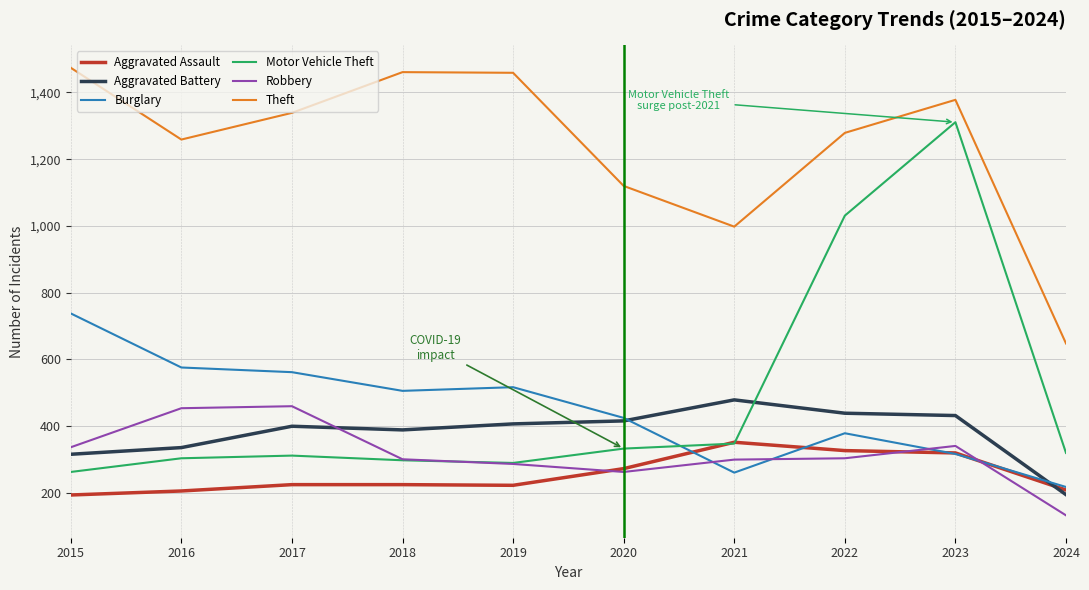

Which category has the lowest value in the Aggravated Battery series?

2024